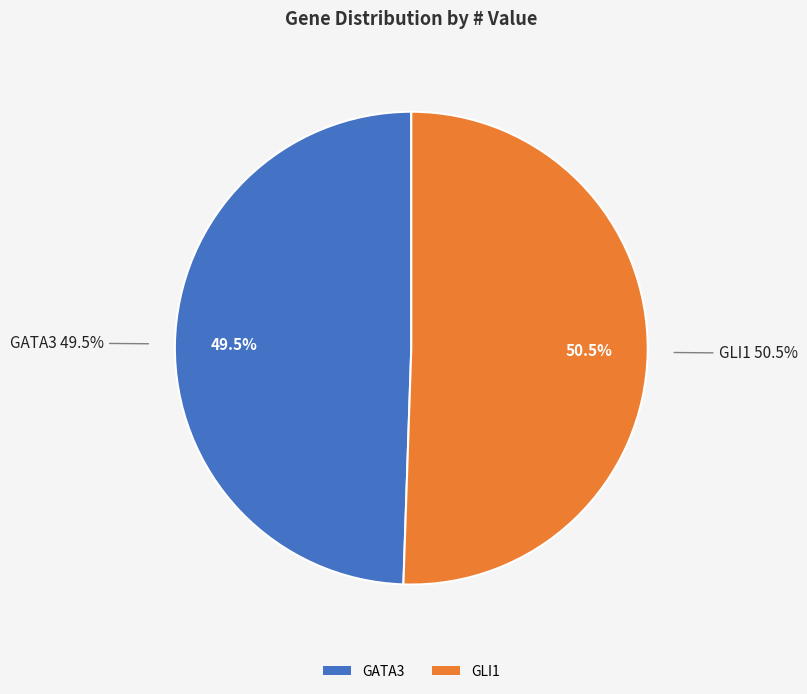

Which has a higher value, GATA3 or GLI1?

GLI1